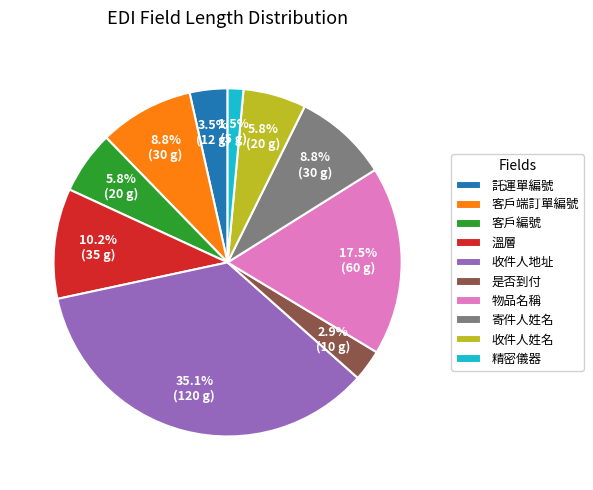

What is the smallest slice in the pie chart?

精密儀器